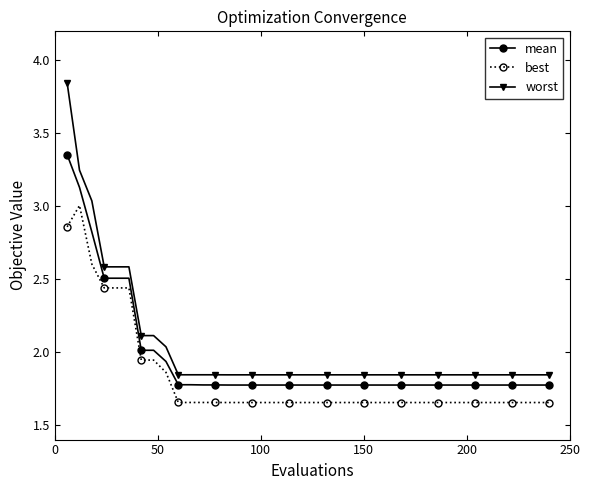

List the series in order of their peak value, highest first.

worst, mean, best